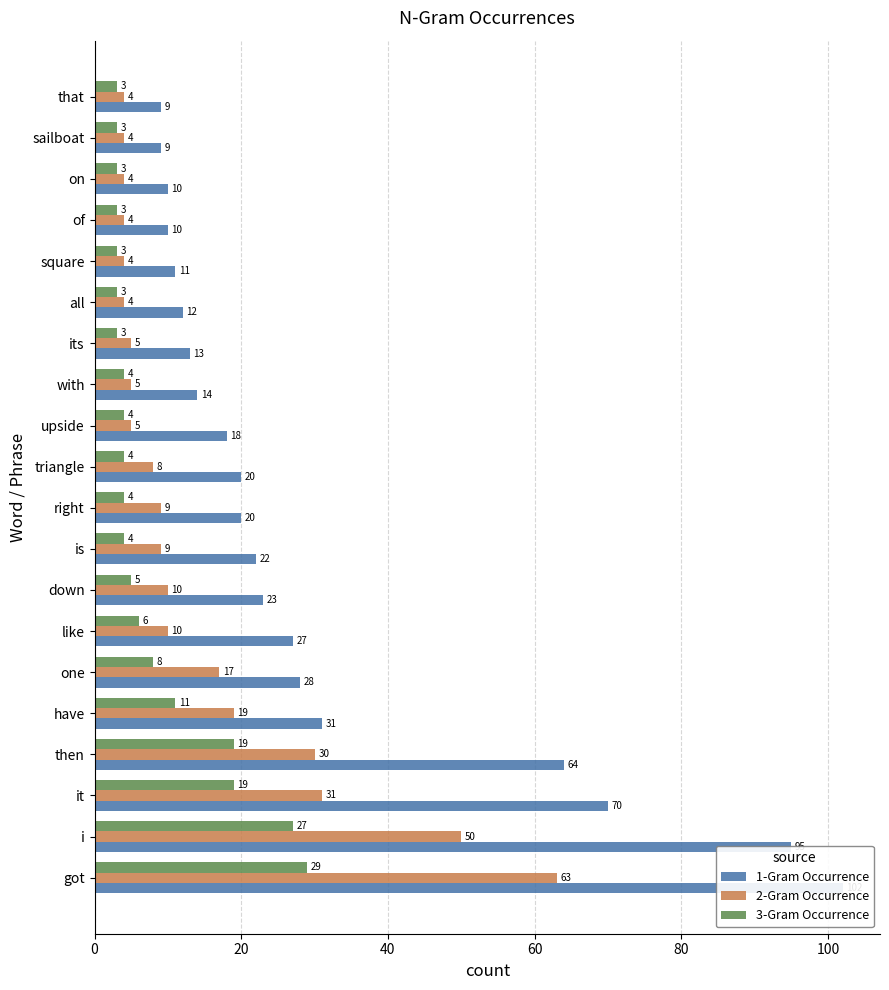

What is the average value of the 1-Gram Occurrence series?

30